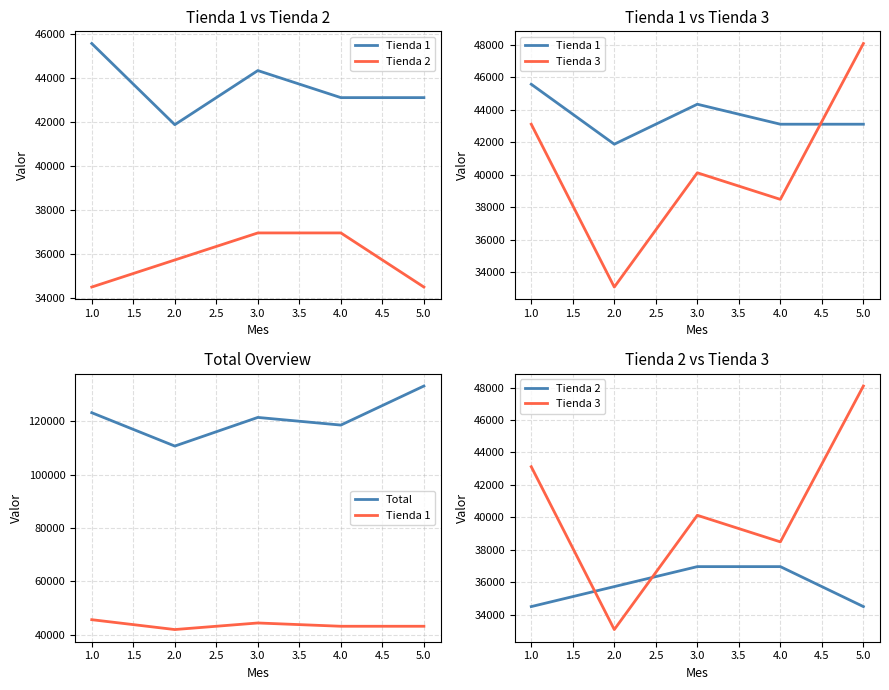

What is the difference between the highest and lowest values at 3.0?

84469.9